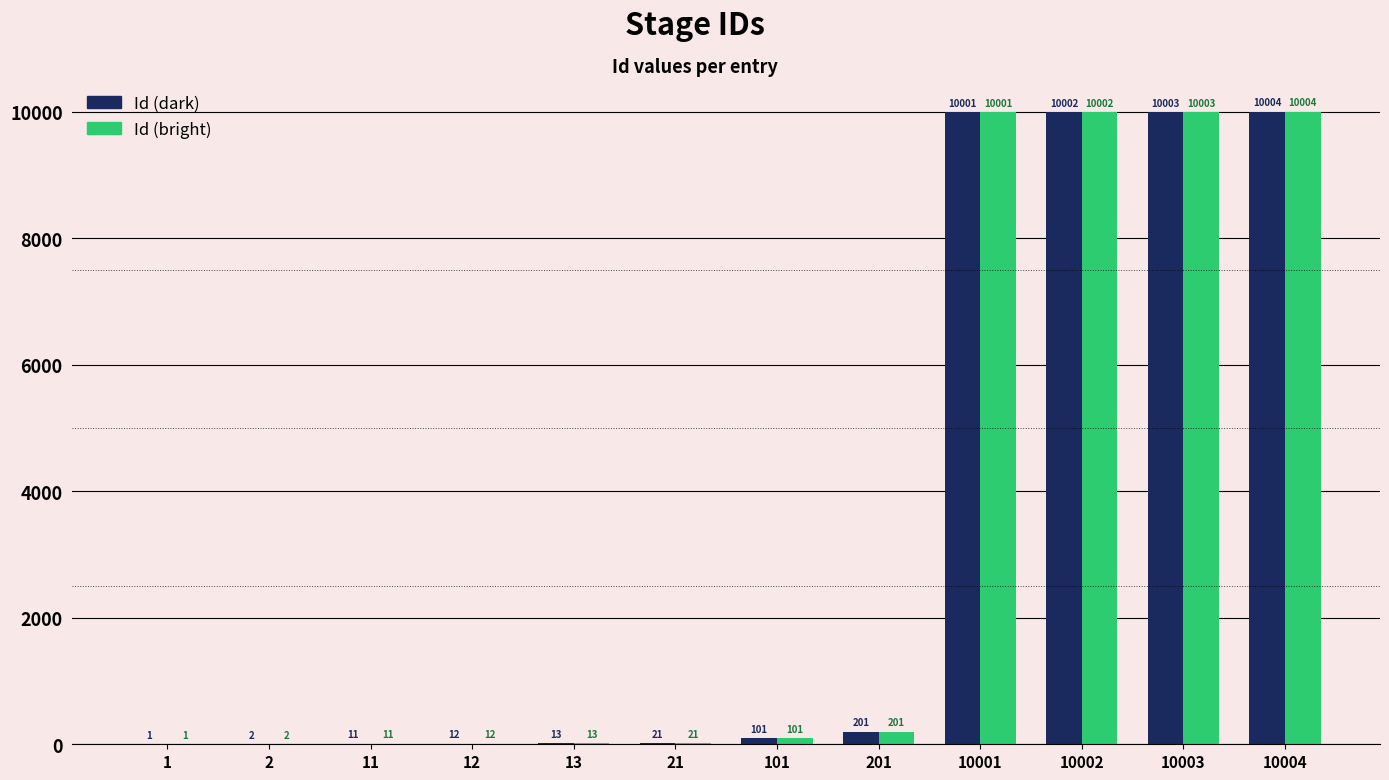

What is the total value across all series at 2?

4